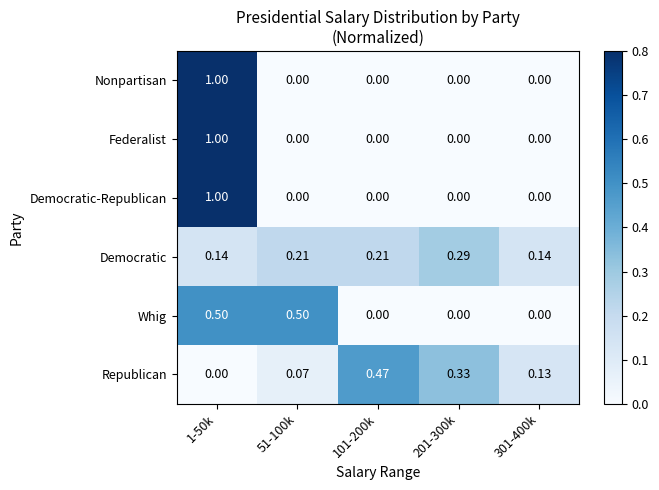

Which series changed the most between 201-300k and 301-400k?

Republican